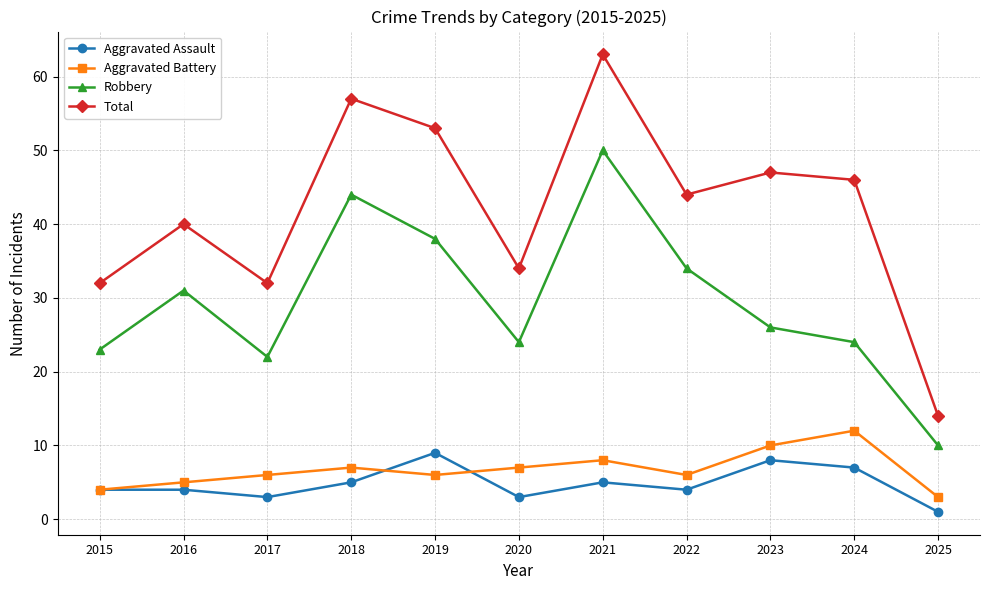

At which category does the chart reach its peak across all series?

2021